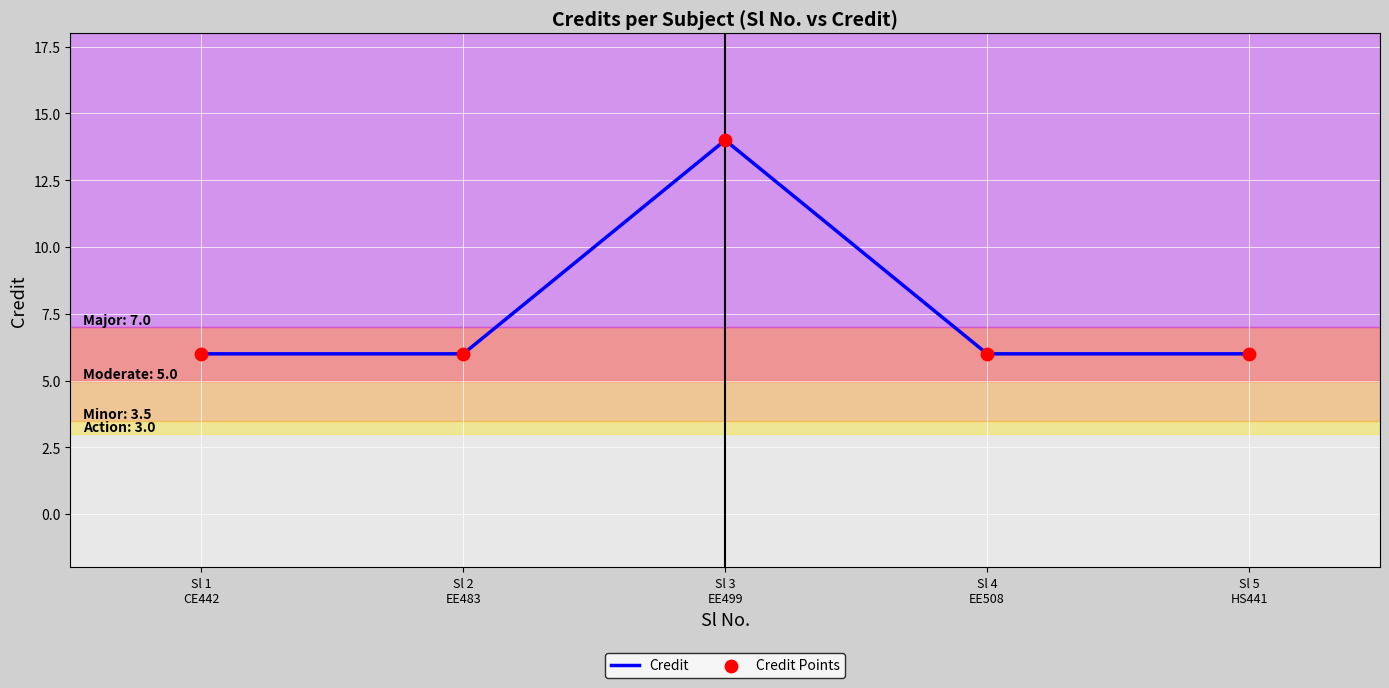

What is the smallest value displayed?

6